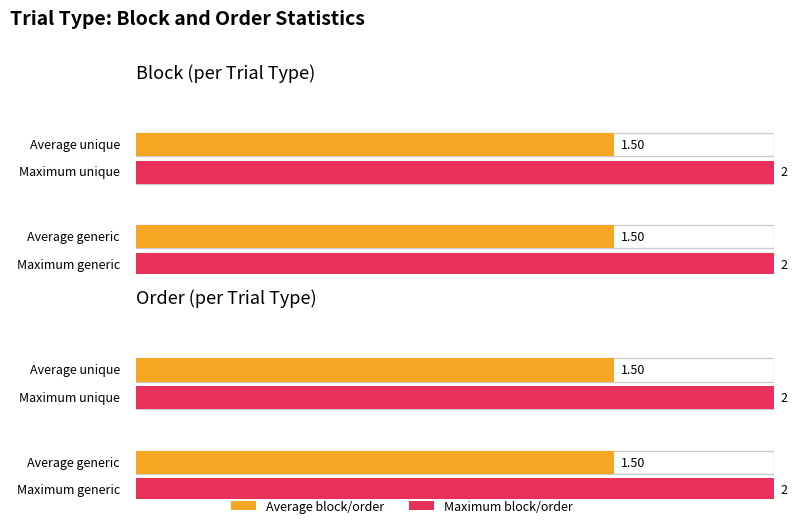

At generic, list the series in order from smallest to largest.

Average block, Max block